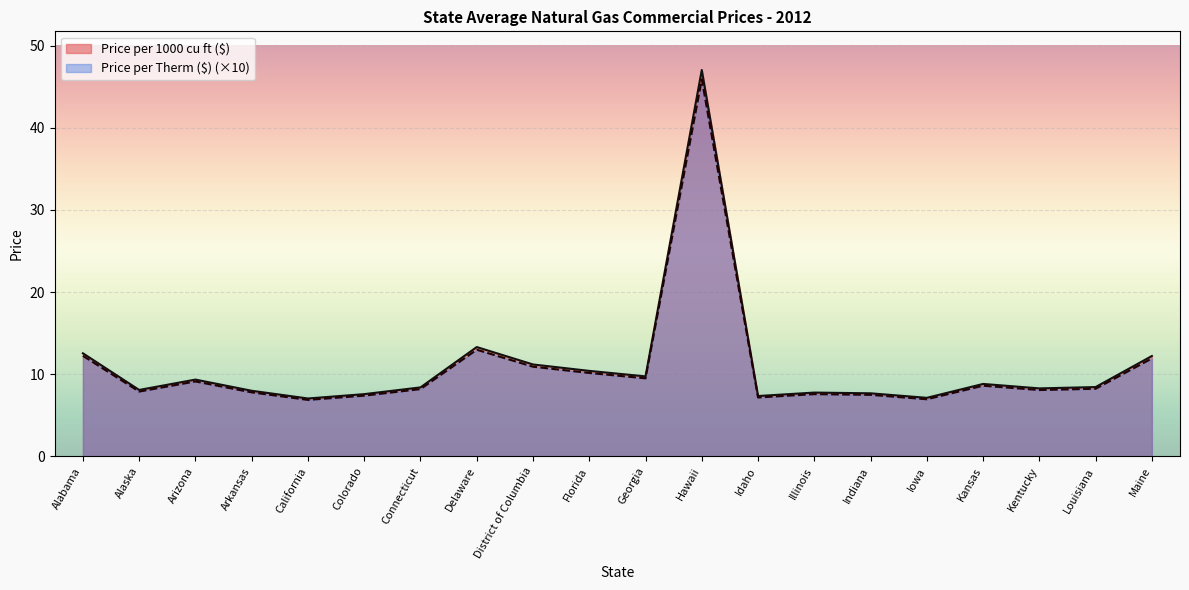

What is the sum of the Price per Therm ($) values at Alaska and Iowa?

14.8